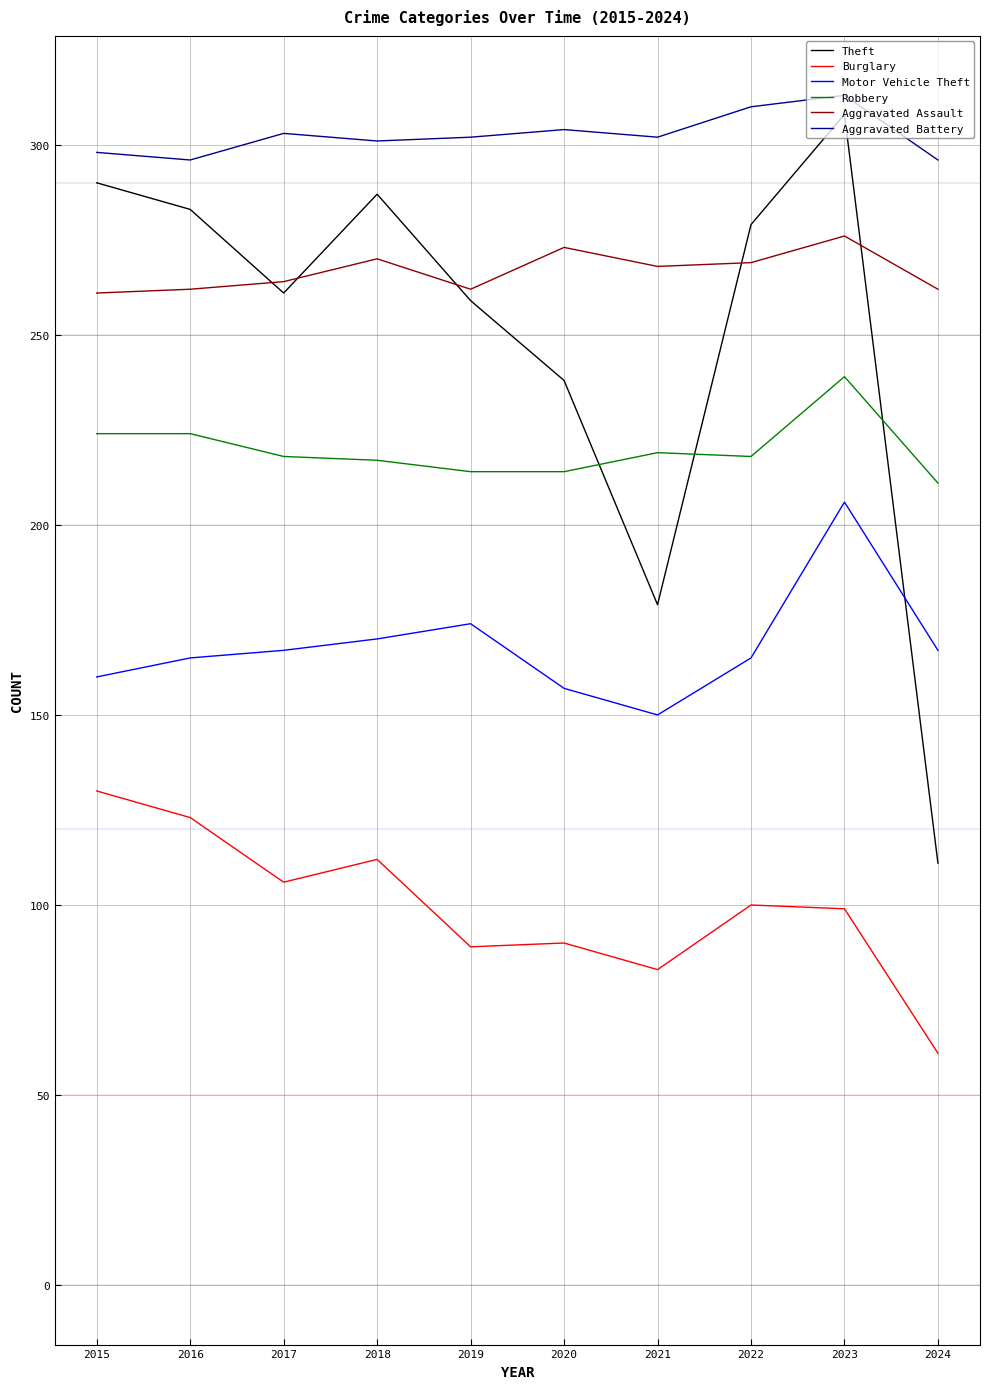

What is the spread (max minus min) of values at 2019?

213